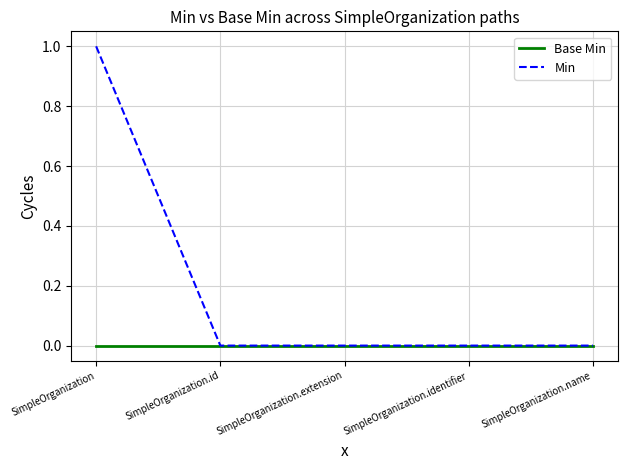

Count the number of categories in the chart.

5